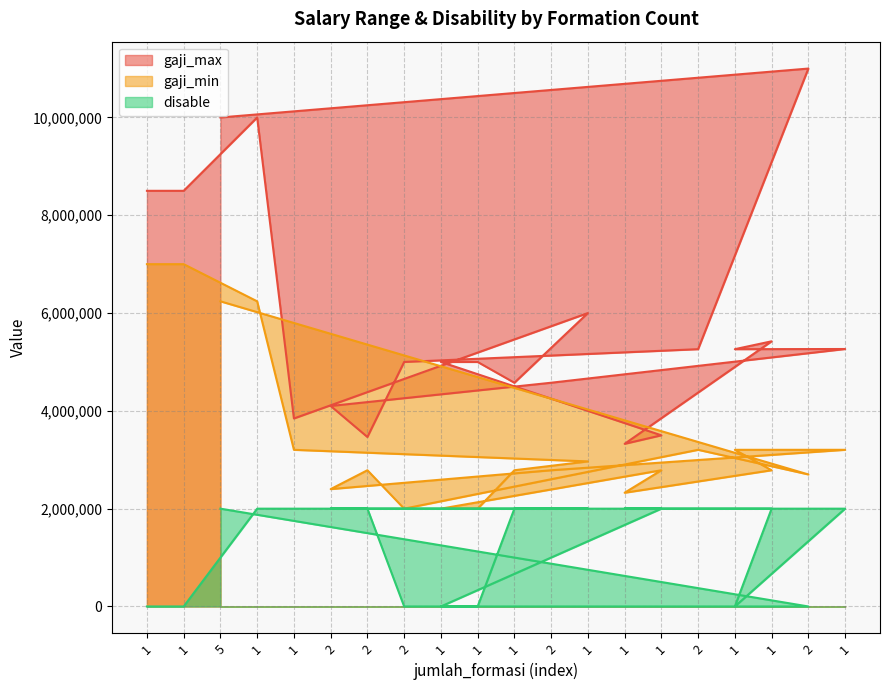

What is the sum of all gaji_max values?

117596476